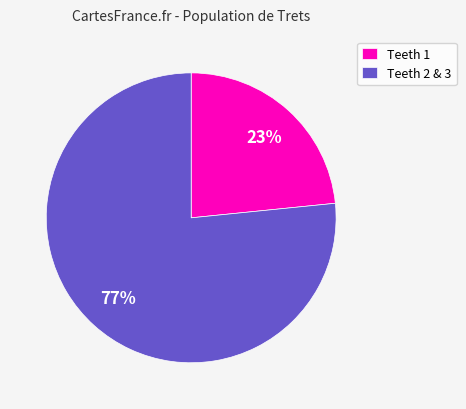

What percentage is the Teeth 2 & 3 slice, to the nearest percent?

77%